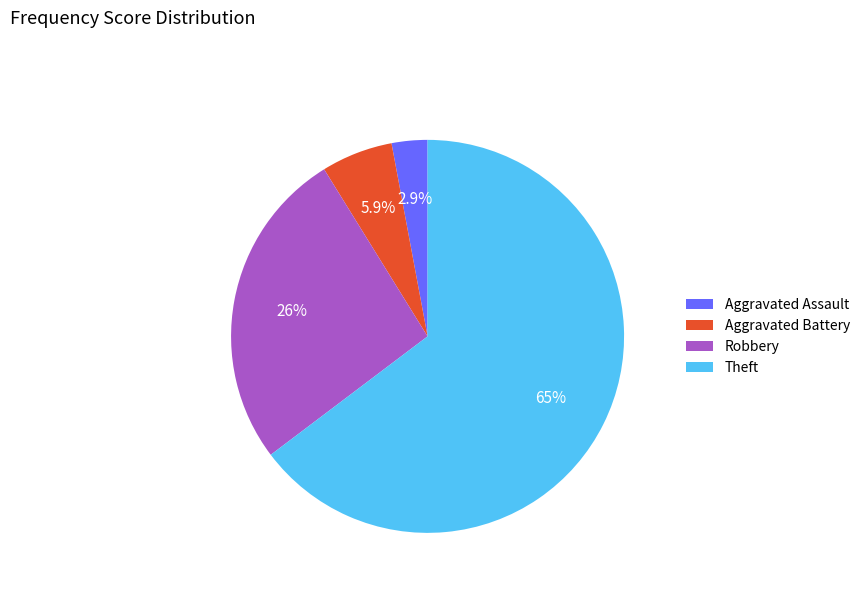

The Theft slice represents 65% of the pie. True or false?

True